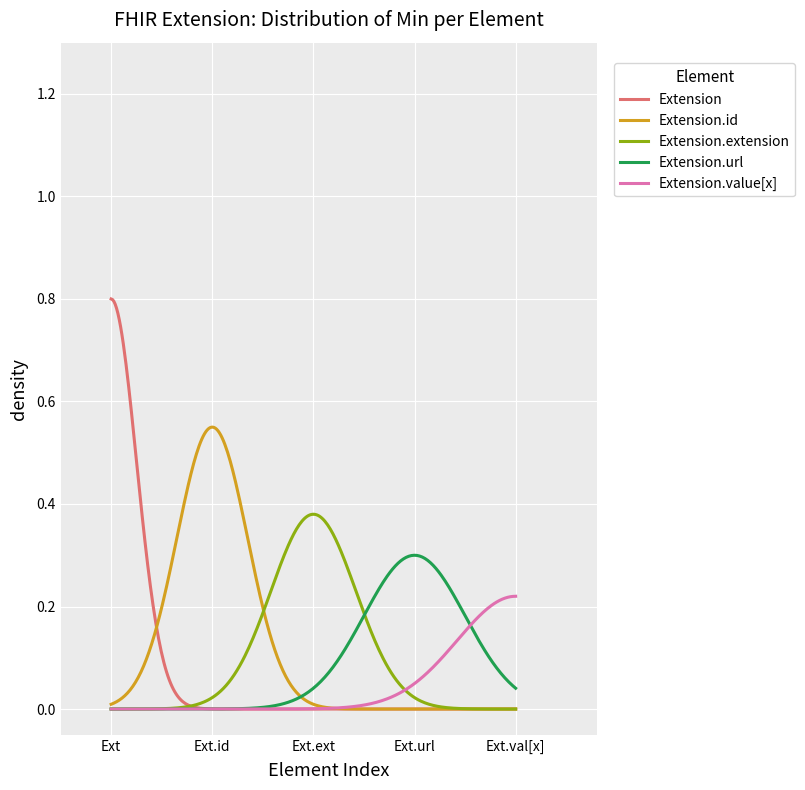

Which series has the largest range (max minus min)?

Extension